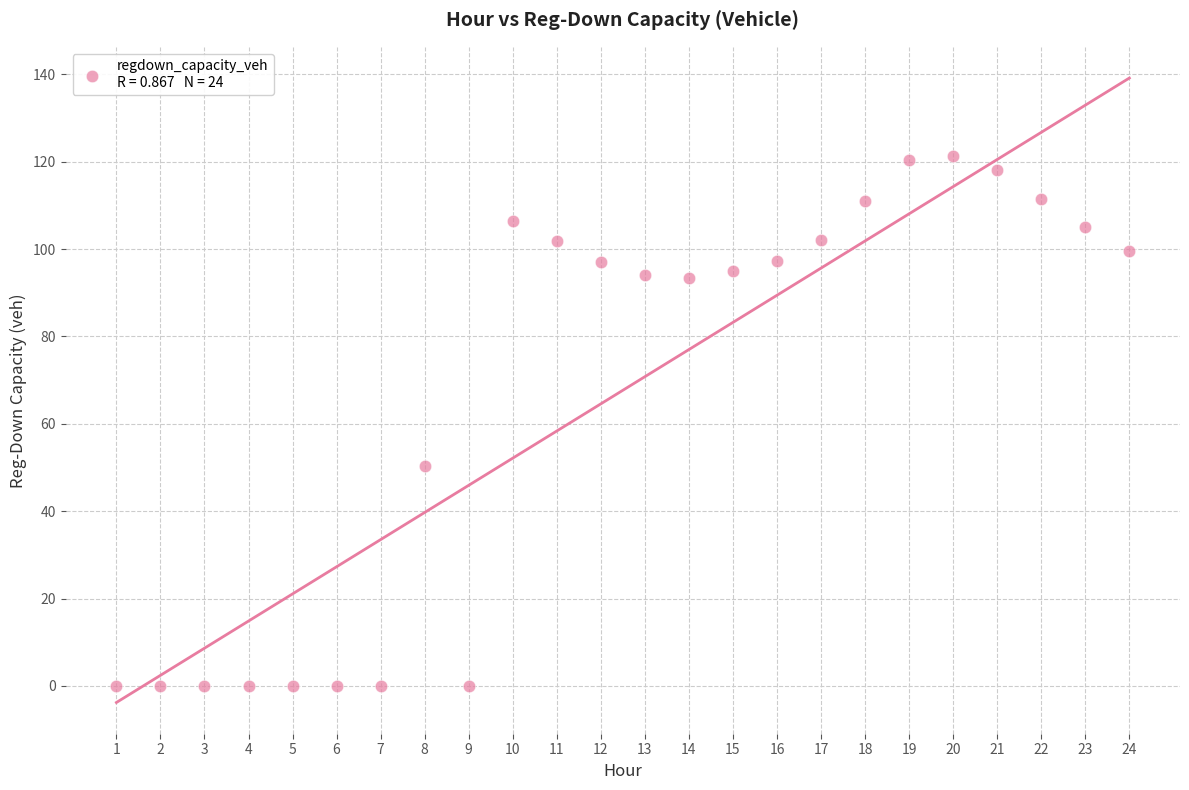

What is the range of X values (max minus min)?

23.0